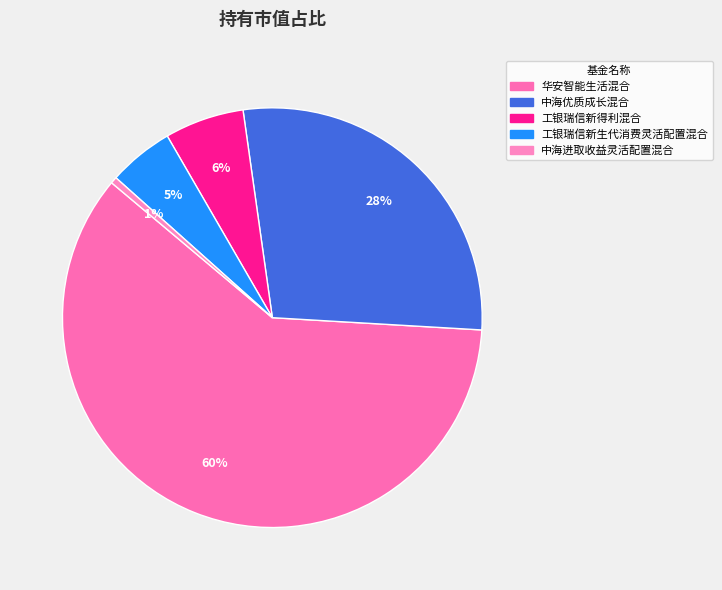

Which category has the smallest portion of the pie?

中海进取收益灵活配置混合